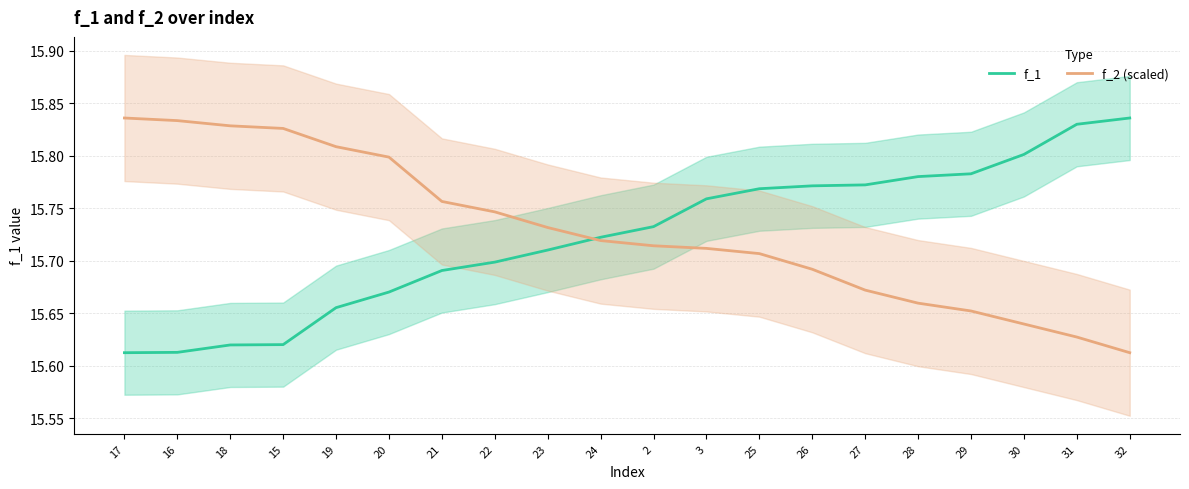

Which series has the largest total across all categories?

f_2 (scaled)